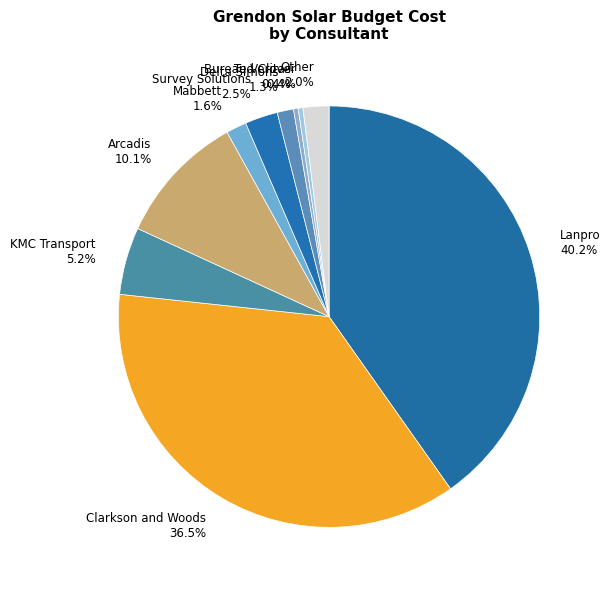

Between Arcadis and Mabbett, which is larger?

Arcadis